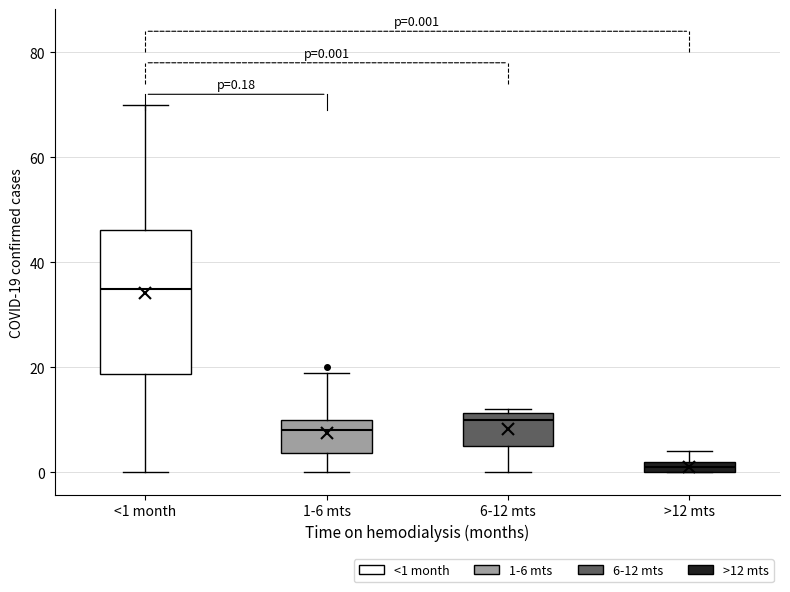

Comparing the boxes themselves (not the whiskers), which one is the tallest?

<1 month